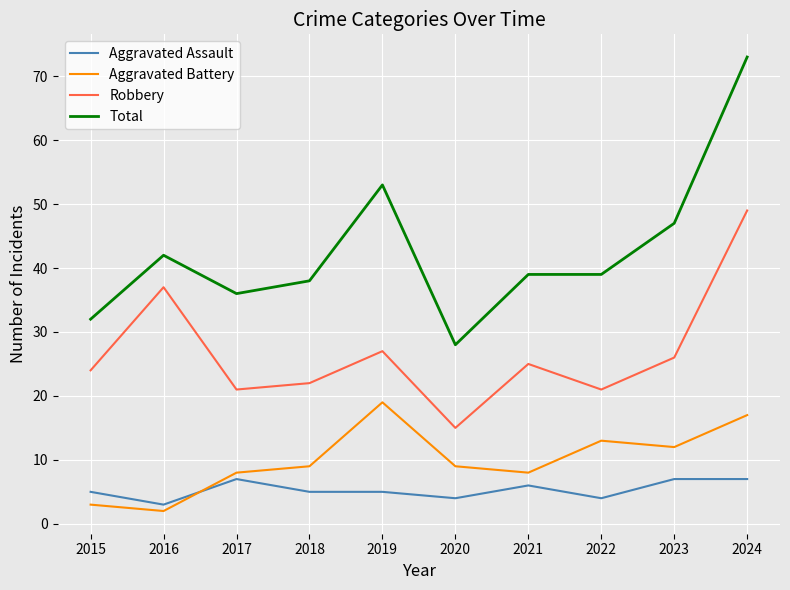

How many distinct data groups are displayed?

4